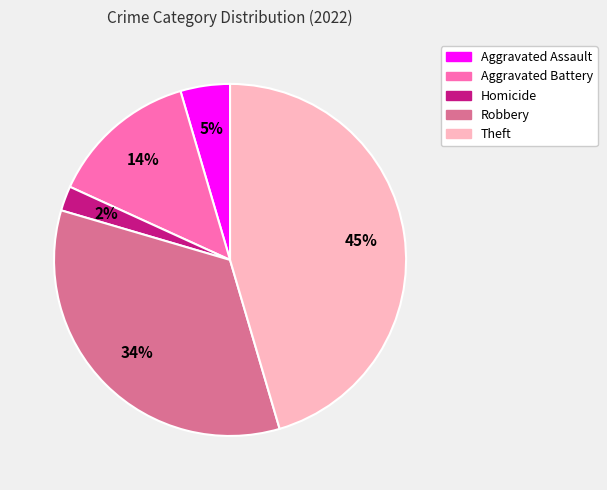

To the nearest percent, what is the average slice percentage?

20%